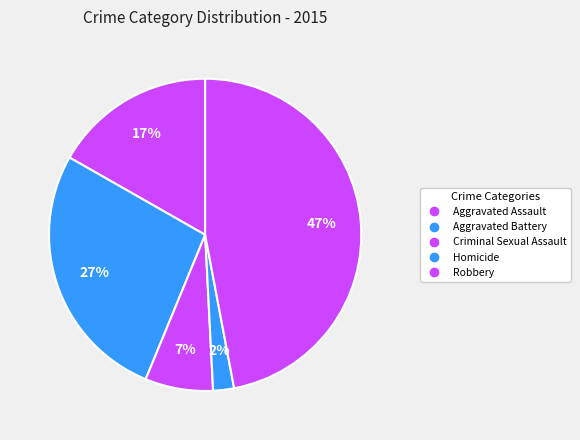

How many segments does this pie chart have?

5